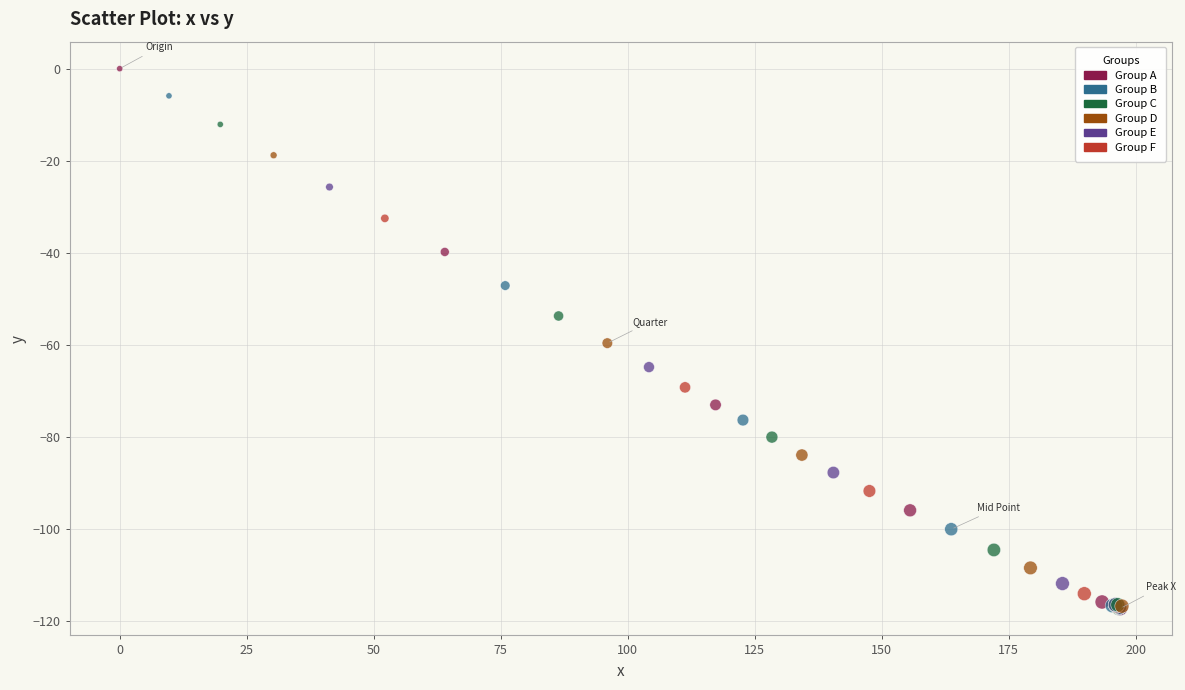

What Y value in the scatter plot is closest to -58?

-59.6